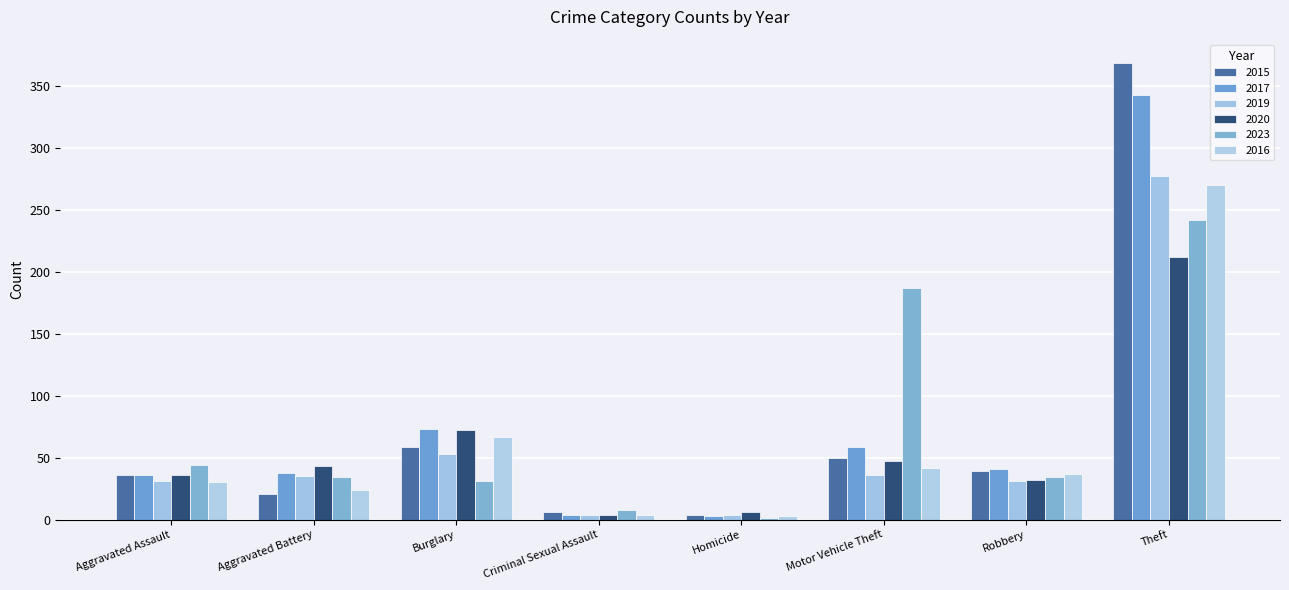

True or false: 2020 has a value of 47 at Motor Vehicle Theft.

True